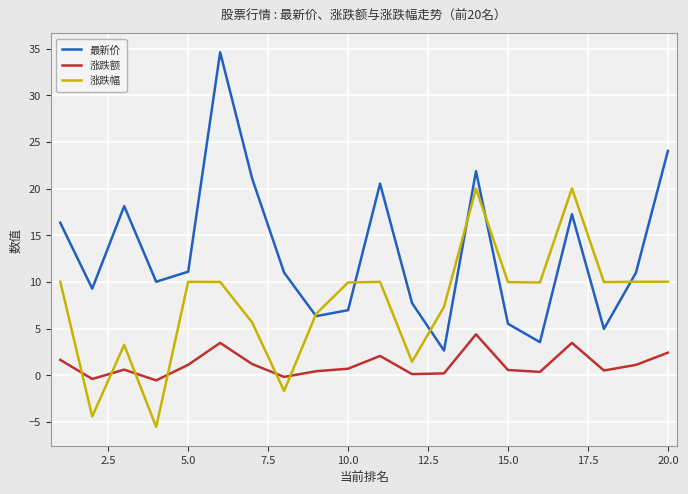

What is the lowest value of the 涨跌幅 series?

-5.6